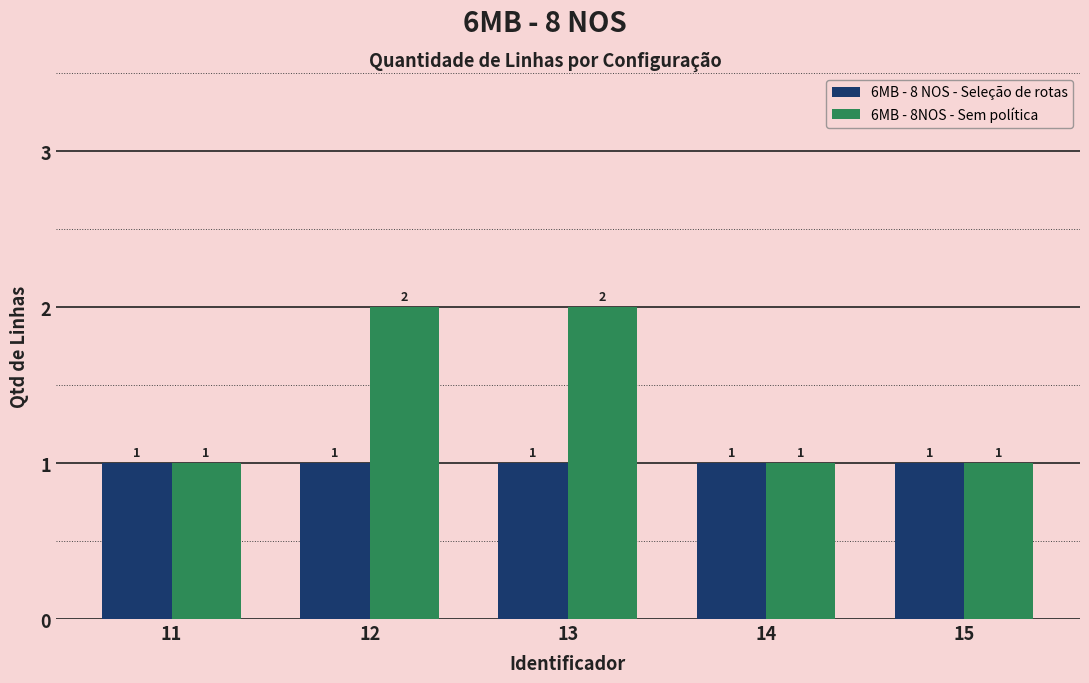

True or false: 6MB - 8 NOS - Seleção de rotas has a value of 2 at 14.

False